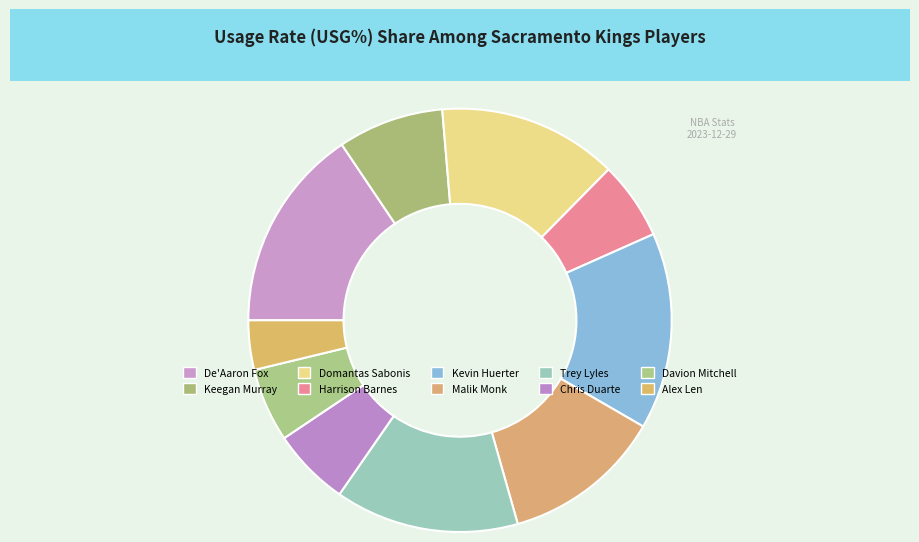

Combined, do Kevin Huerter and De'Aaron Fox account for over 50%?

No